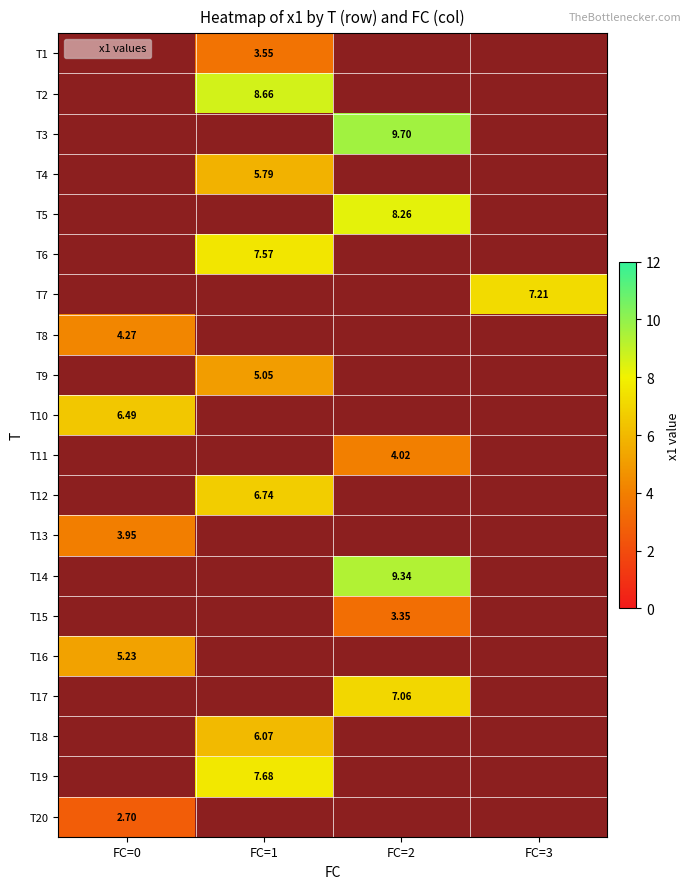

What is the sum of all T7 values?

7.2